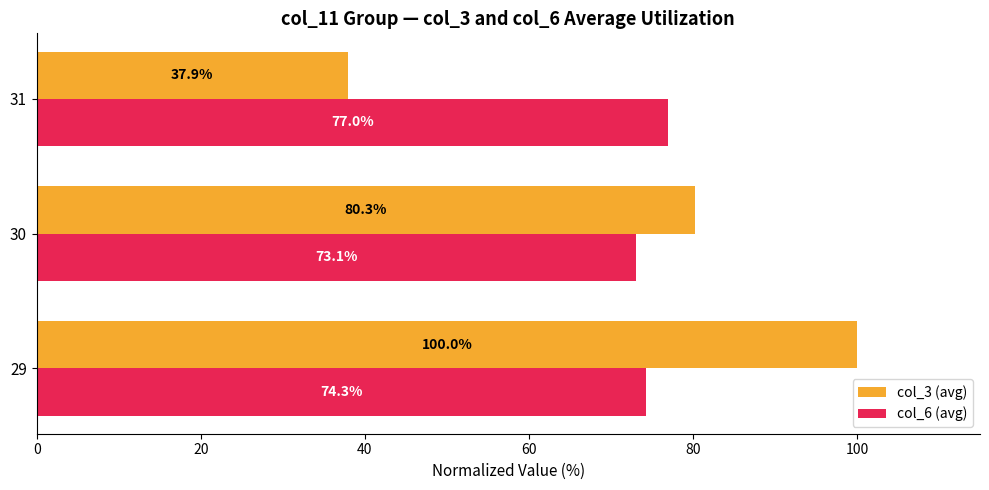

Count the number of categories in the chart.

3